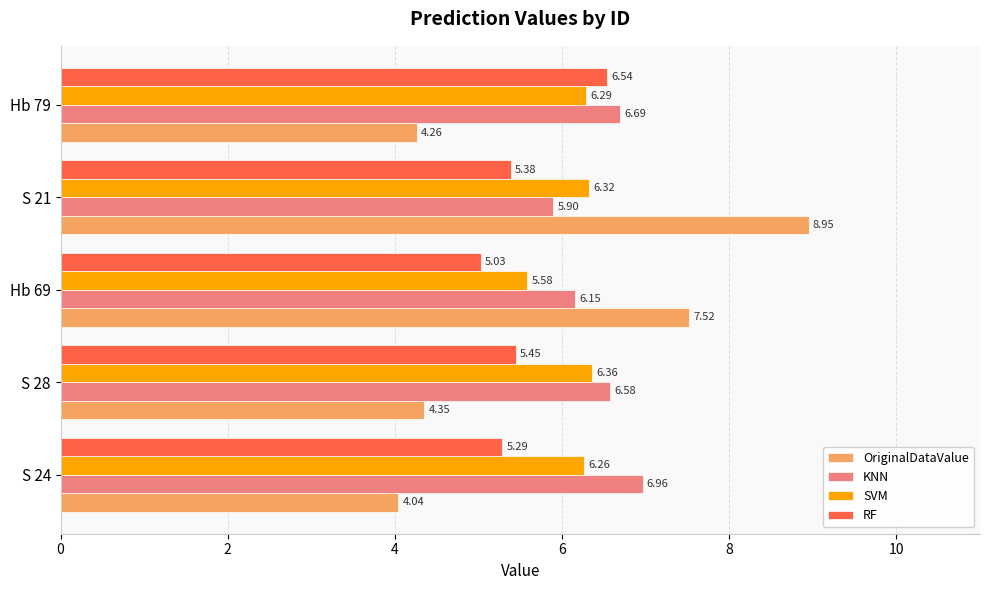

Which series has the widest spread of values?

OriginalDataValue